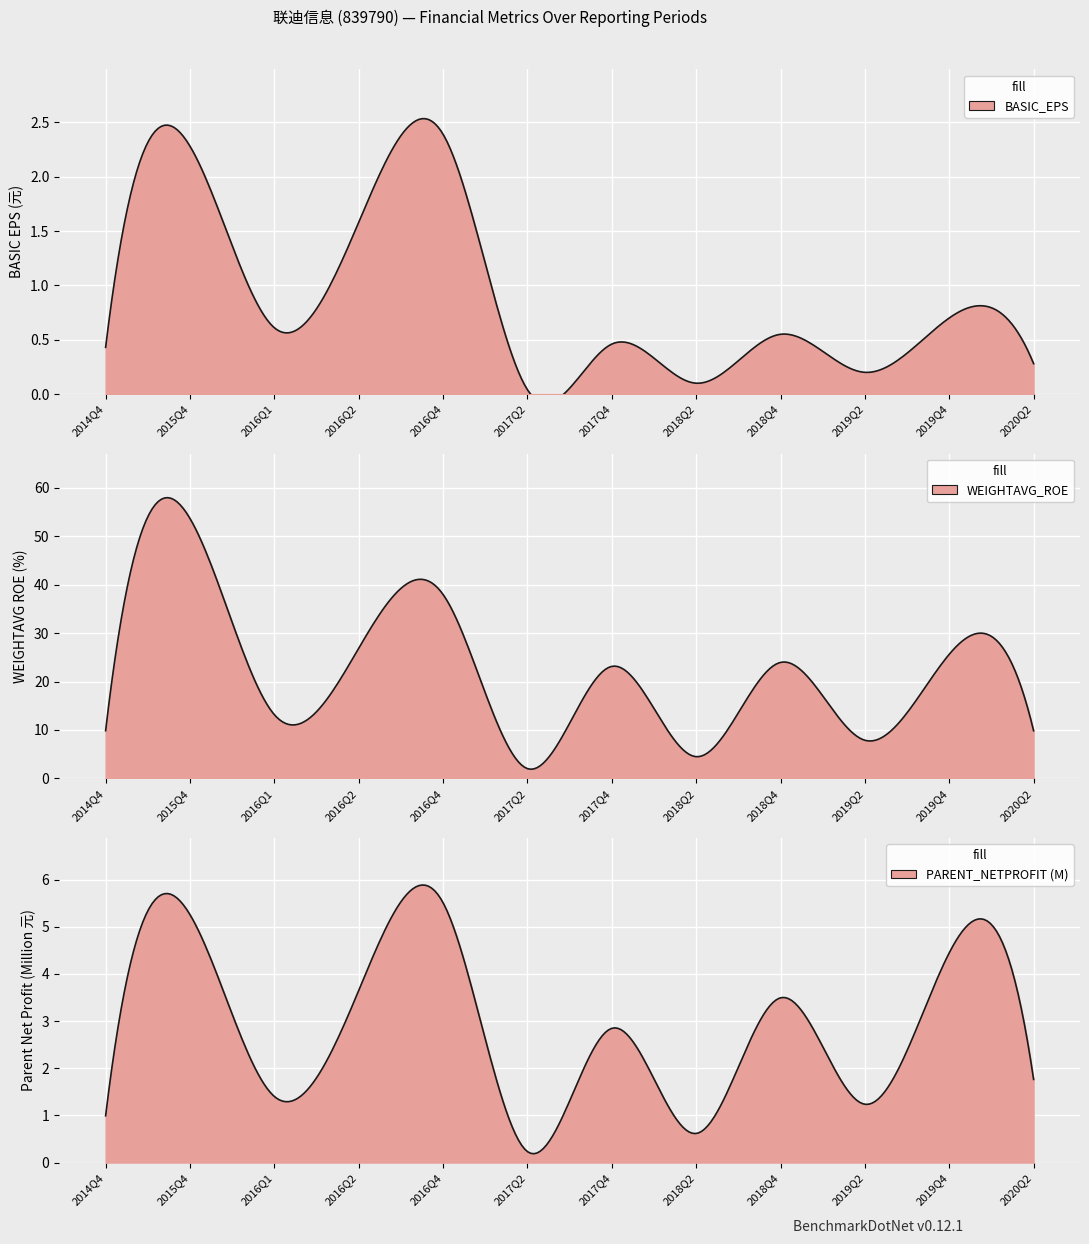

Read the WEIGHTAVG_ROE value at 2015Q4.

53.7